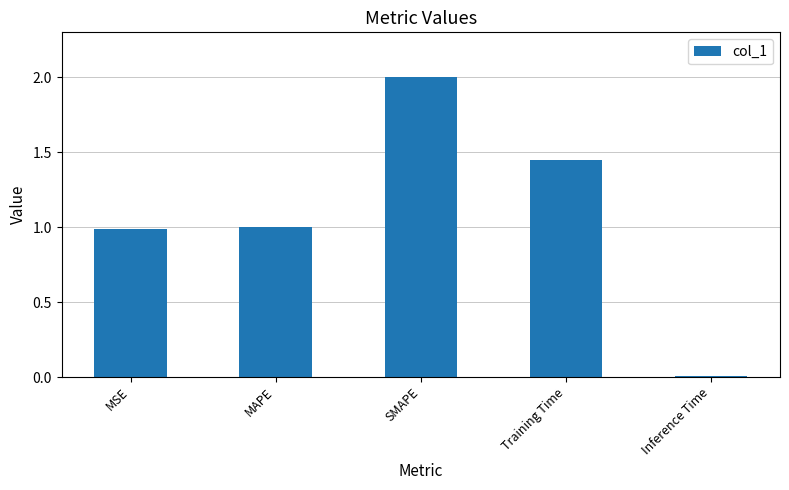

How many bars are there in total?

5